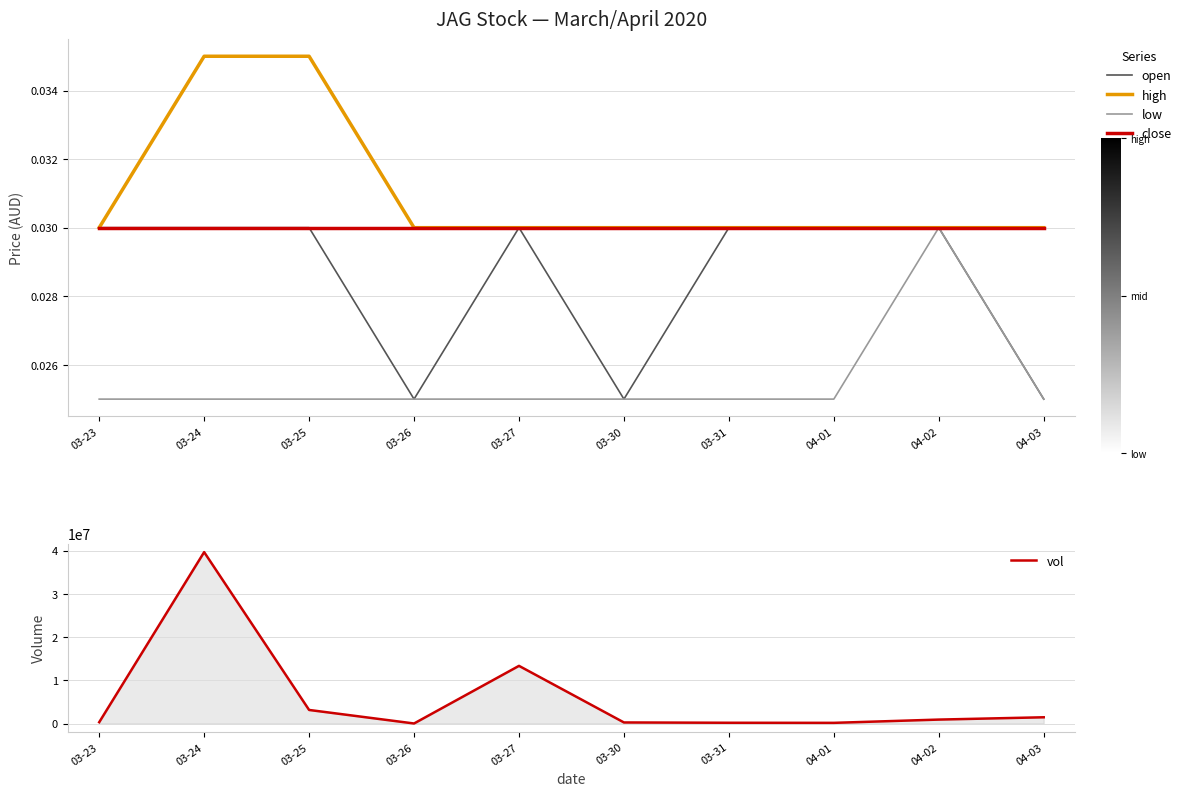

What is the total value across all series at 04-03?

1450100.1